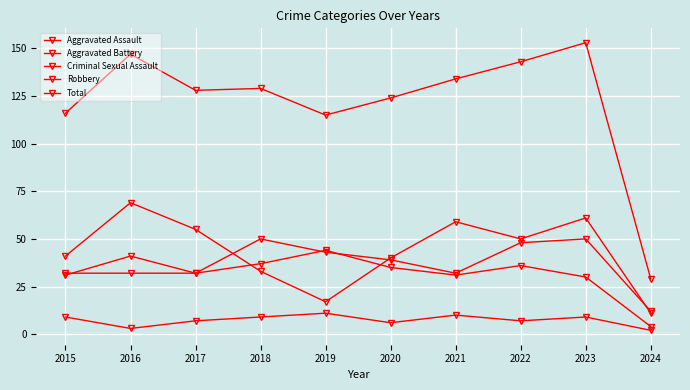

The Total series shows 153 at 2023. True or false?

True